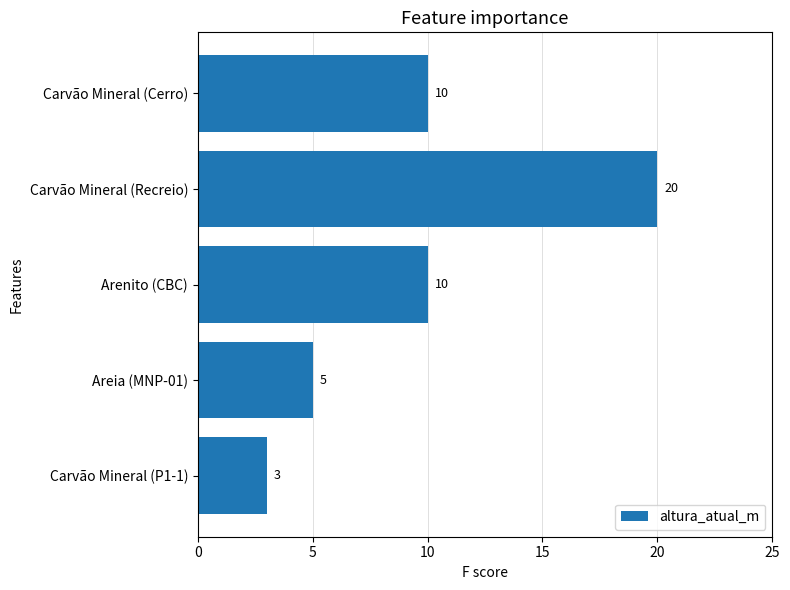

How many values are below 10?

2